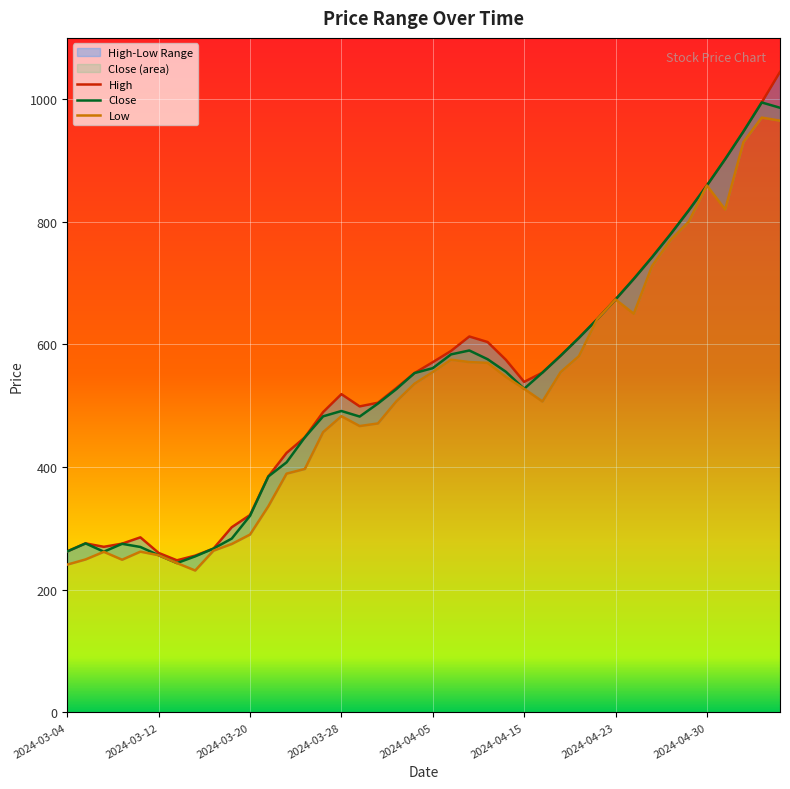

Which has a higher value, 2024-03-22 or 2024-04-25?

2024-04-25